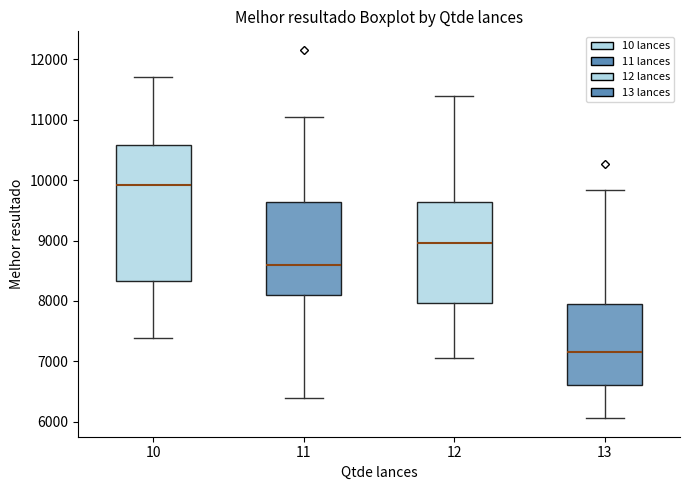

Reading left to right, read every box against the y-axis: the position of its median line, the range the box covers, and the ends of its whiskers. The values are not printed on the chart, so give them approximately, as read against the axis.

10: median 9900, box 8300 to 10600, whiskers 7400 to 11700
11: median 8600, box 8100 to 9600, whiskers 6400 to 11000
12: median 9000, box 8000 to 9600, whiskers 7100 to 11400
13: median 7200, box 6600 to 7900, whiskers 6100 to 9800